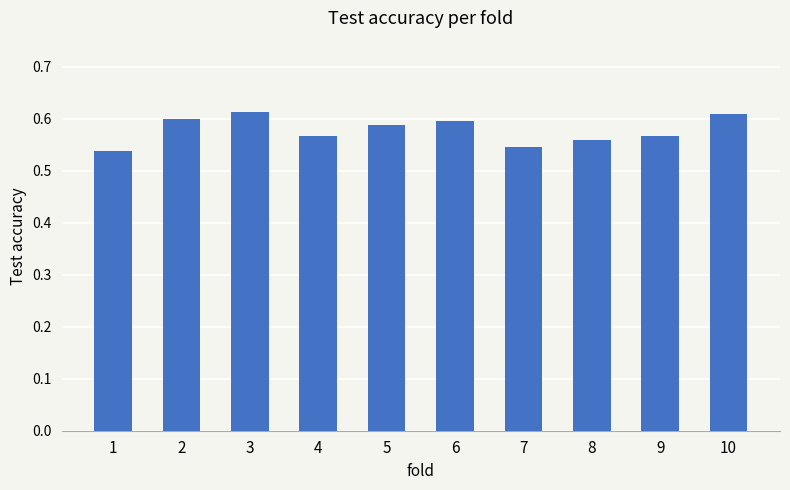

Where is the data nearest to the value 0?

1